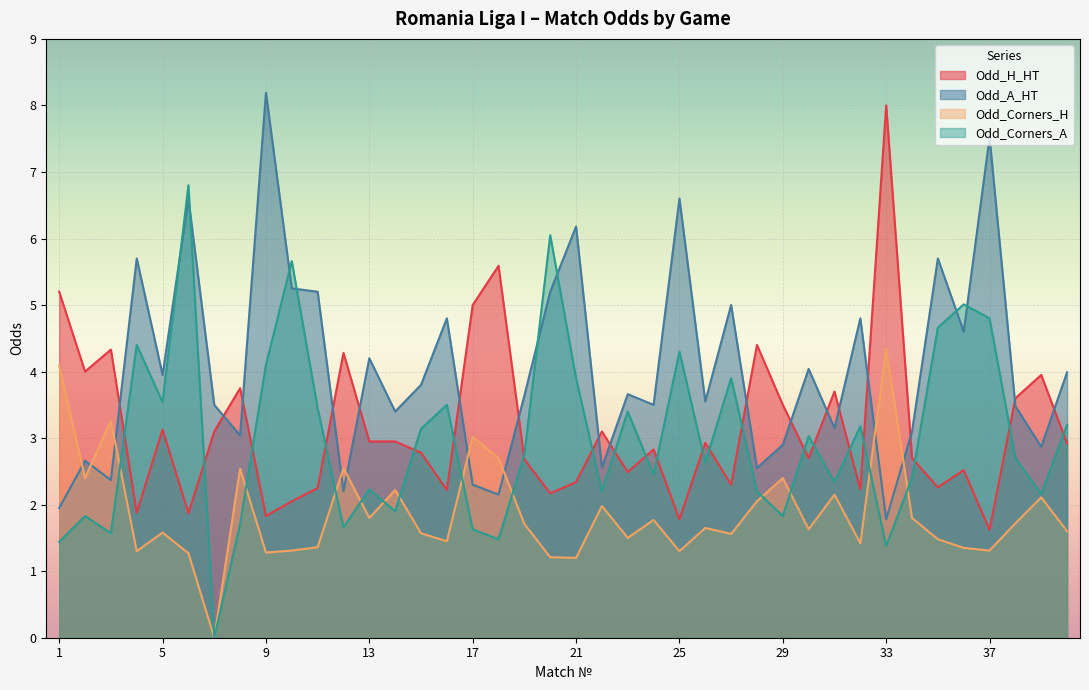

At 26, list the series in order from smallest to largest.

Odd_Corners_H, Odd_Corners_A, Odd_H_HT, Odd_A_HT